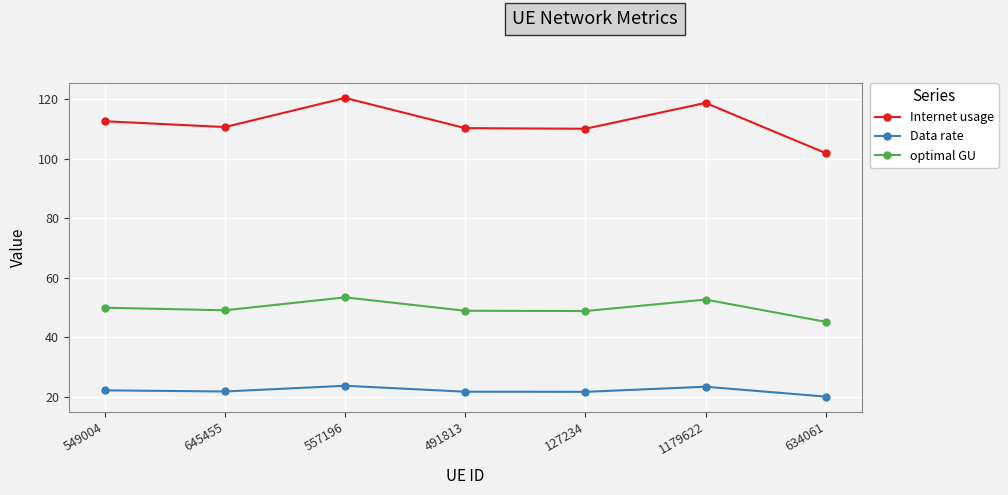

Which series has the largest range (max minus min)?

Internet usage